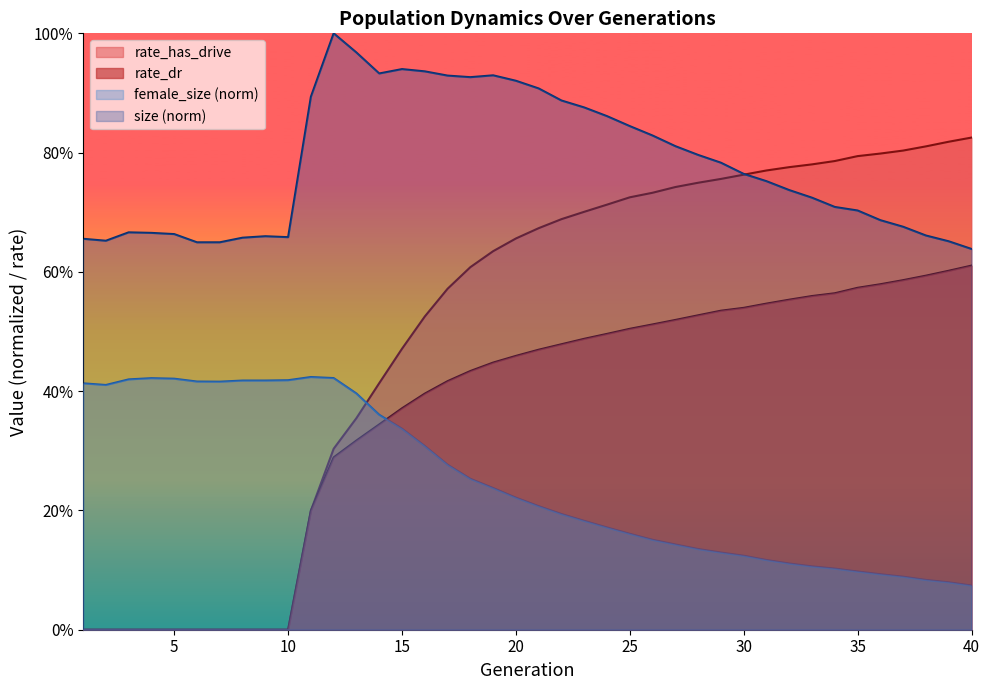

Where is the first local maximum for size?

3